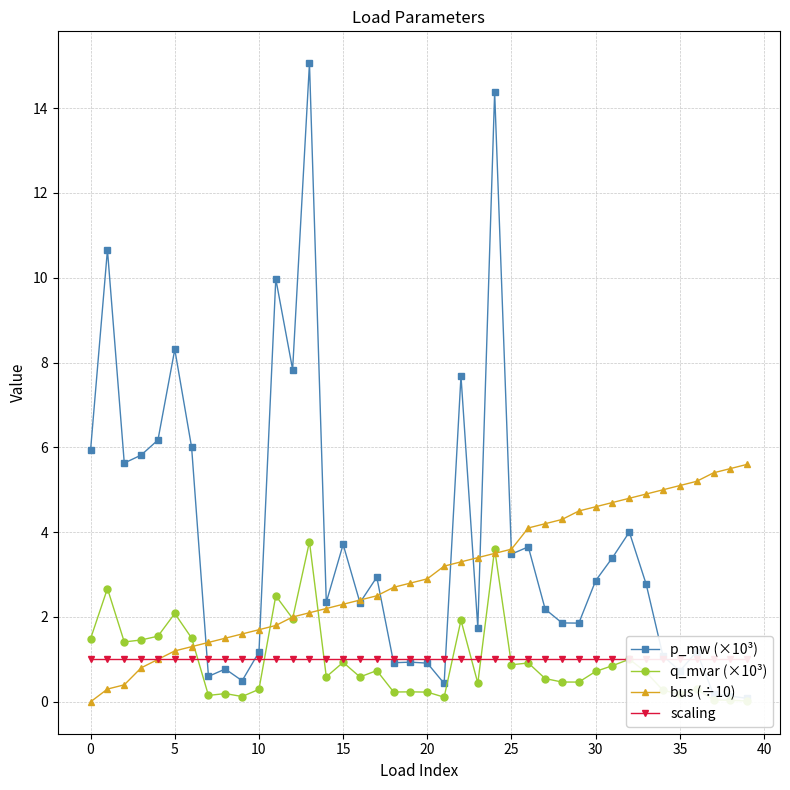

Where does the bus (÷10) series first go above 2?

13